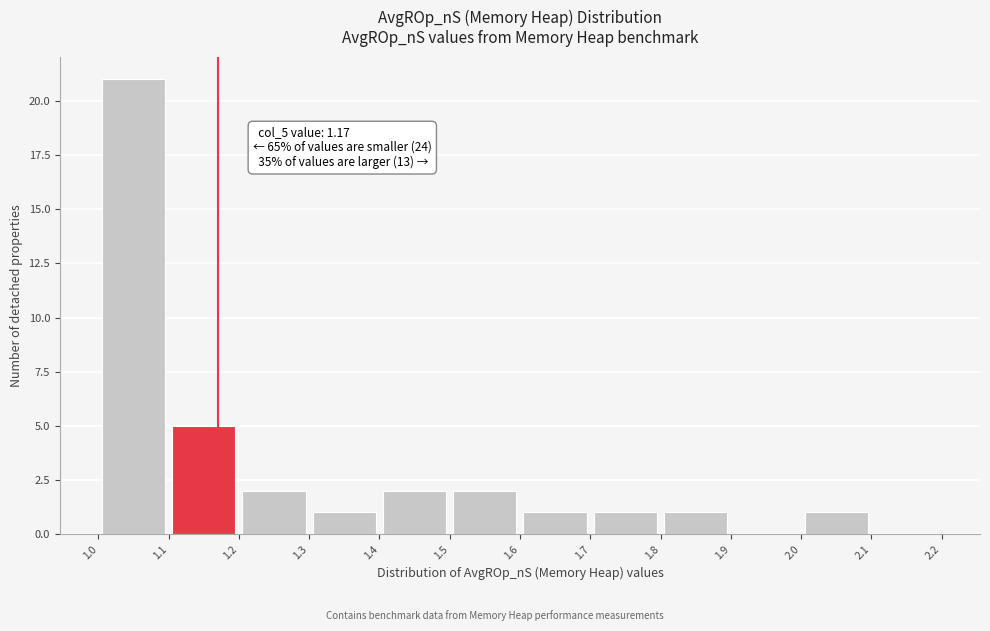

Over which range of the x-axis is the bar tallest?

1.0 to 1.1